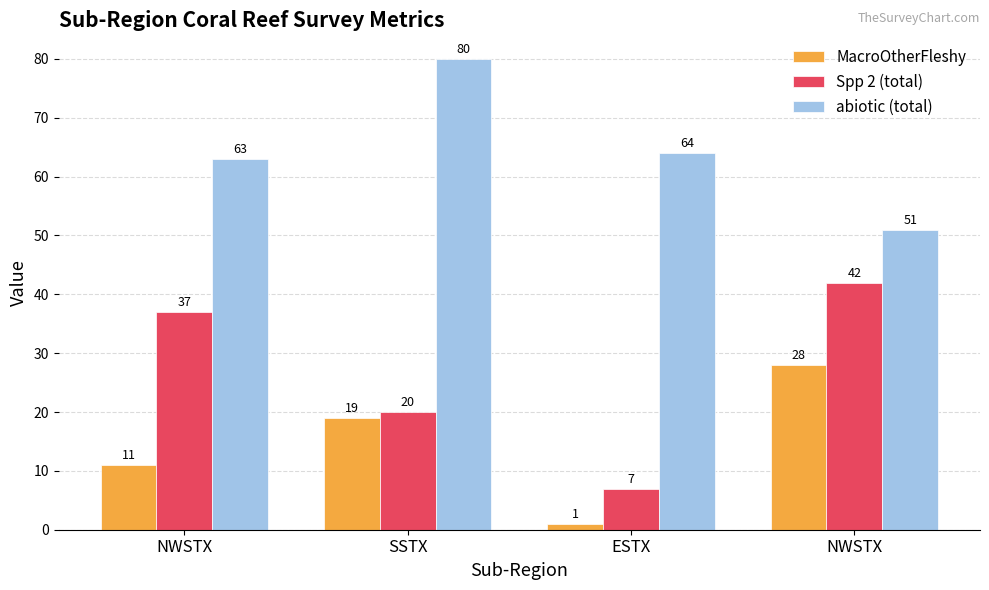

How many groups of bars are there?

4